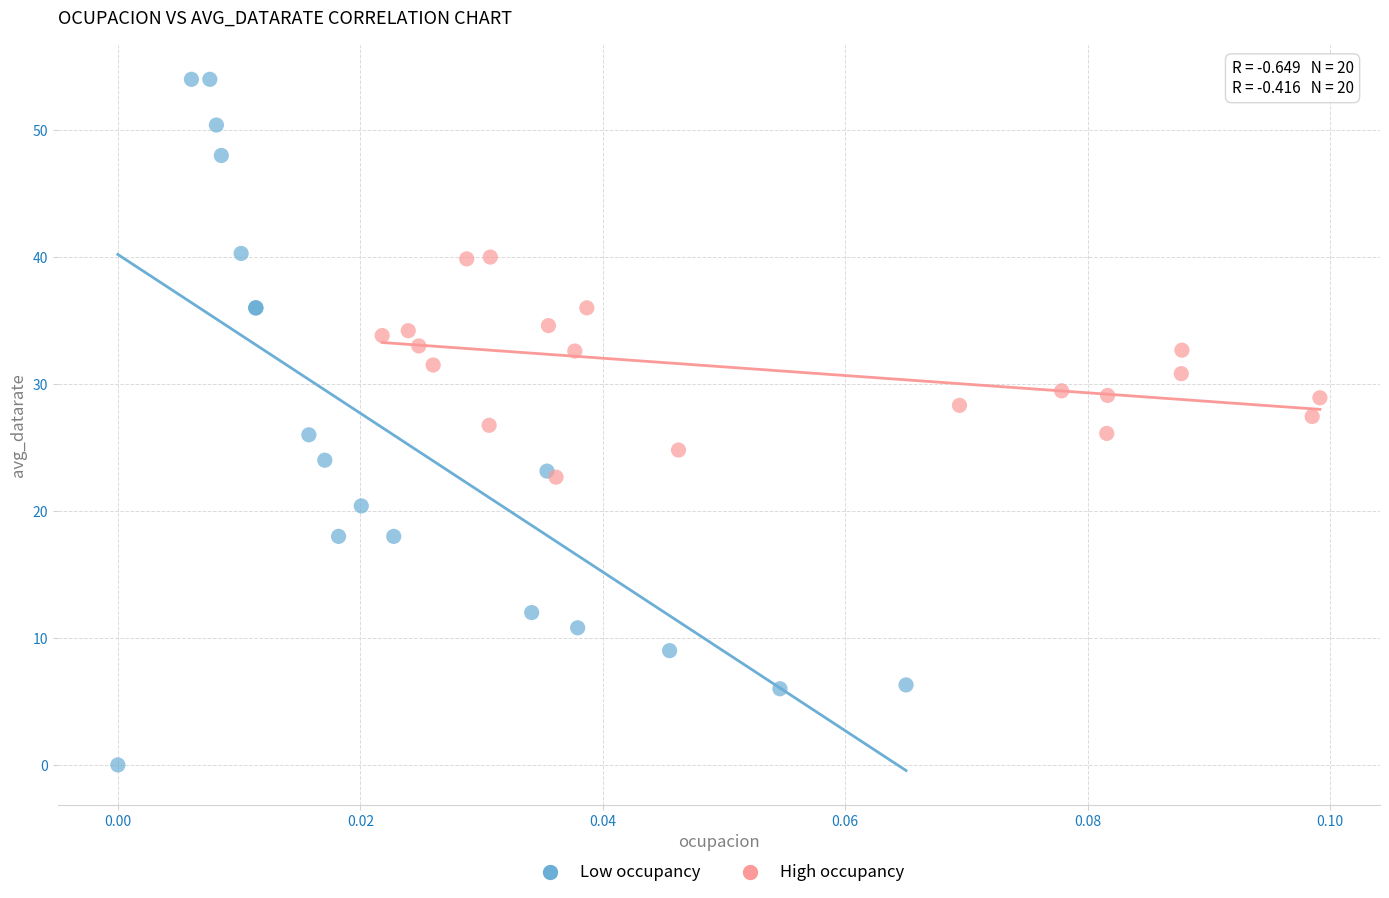

Which series has the widest spread of Y values?

Low occupancy